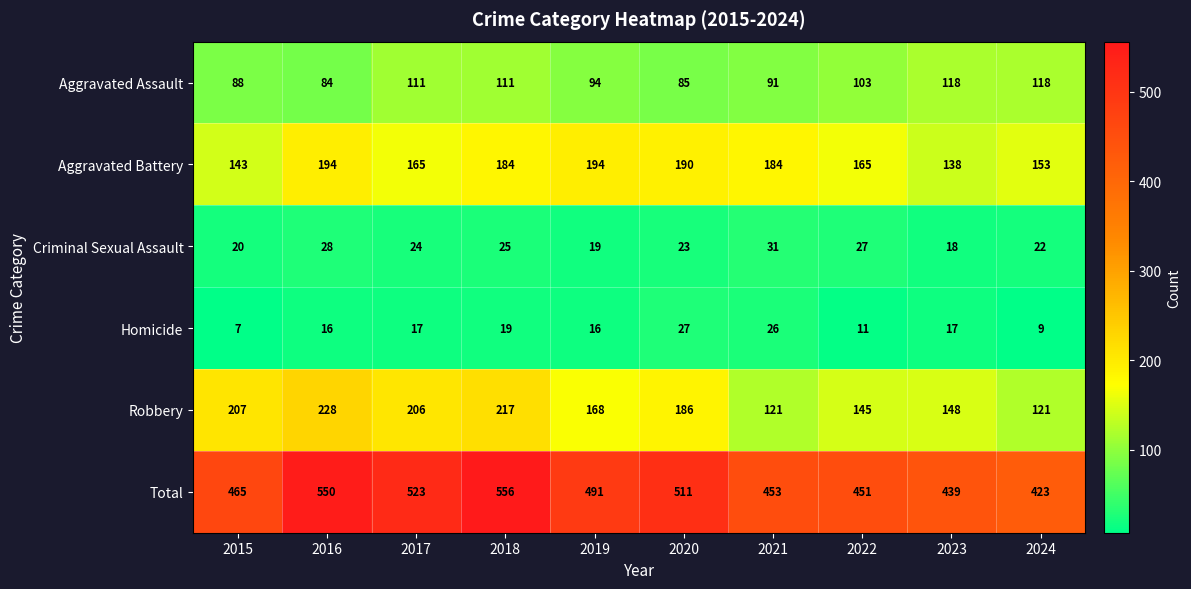

The Criminal Sexual Assault series shows 27 at 2022. True or false?

True